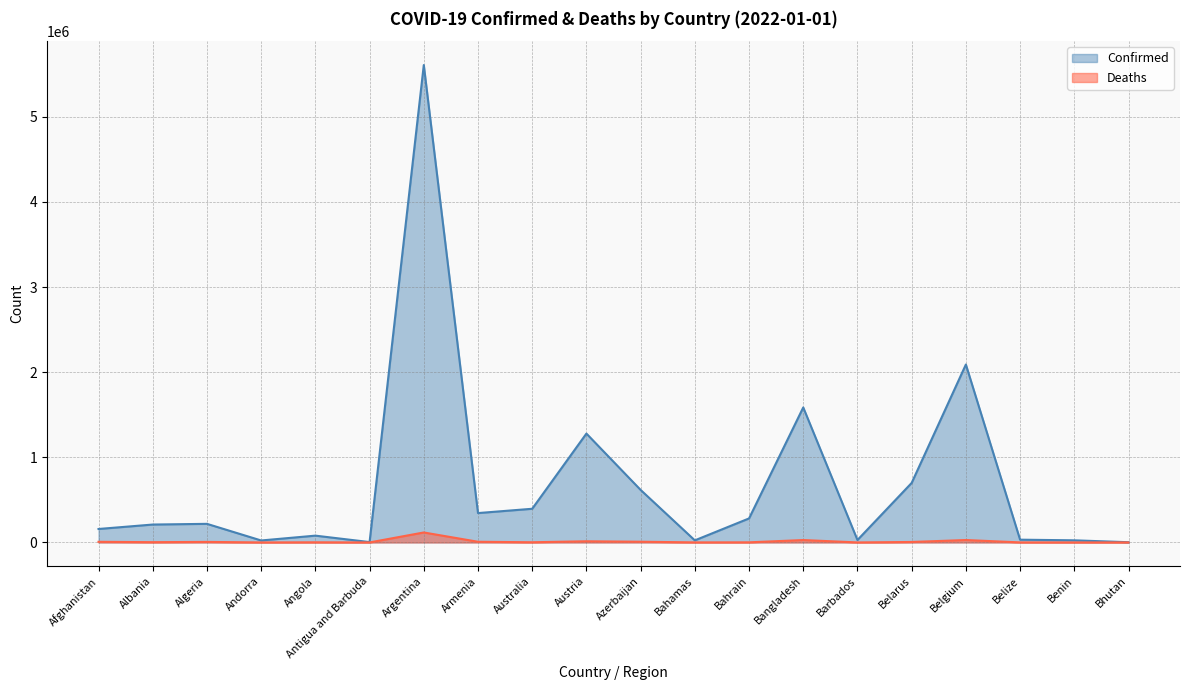

What position from the left is Argentina?

7